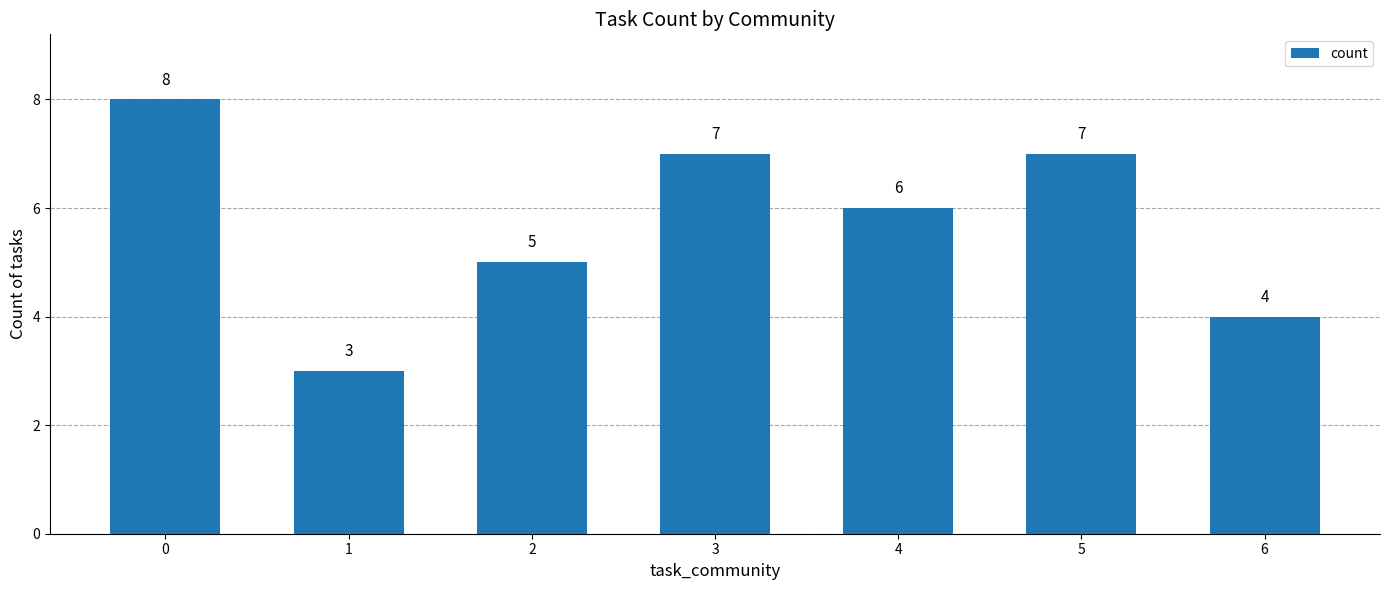

How many values are below 6?

3